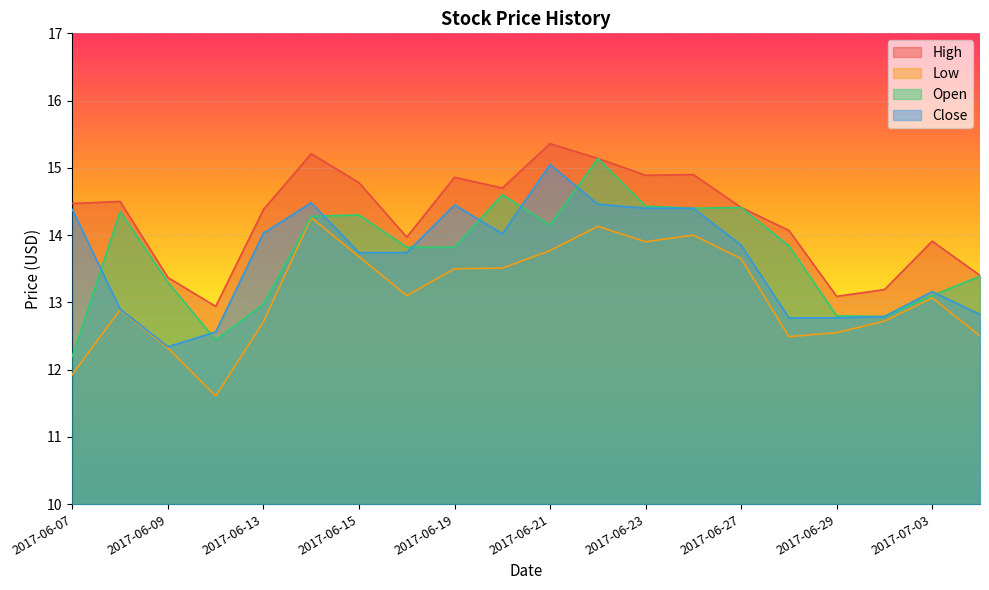

What position from the left is 2017-06-27?

15